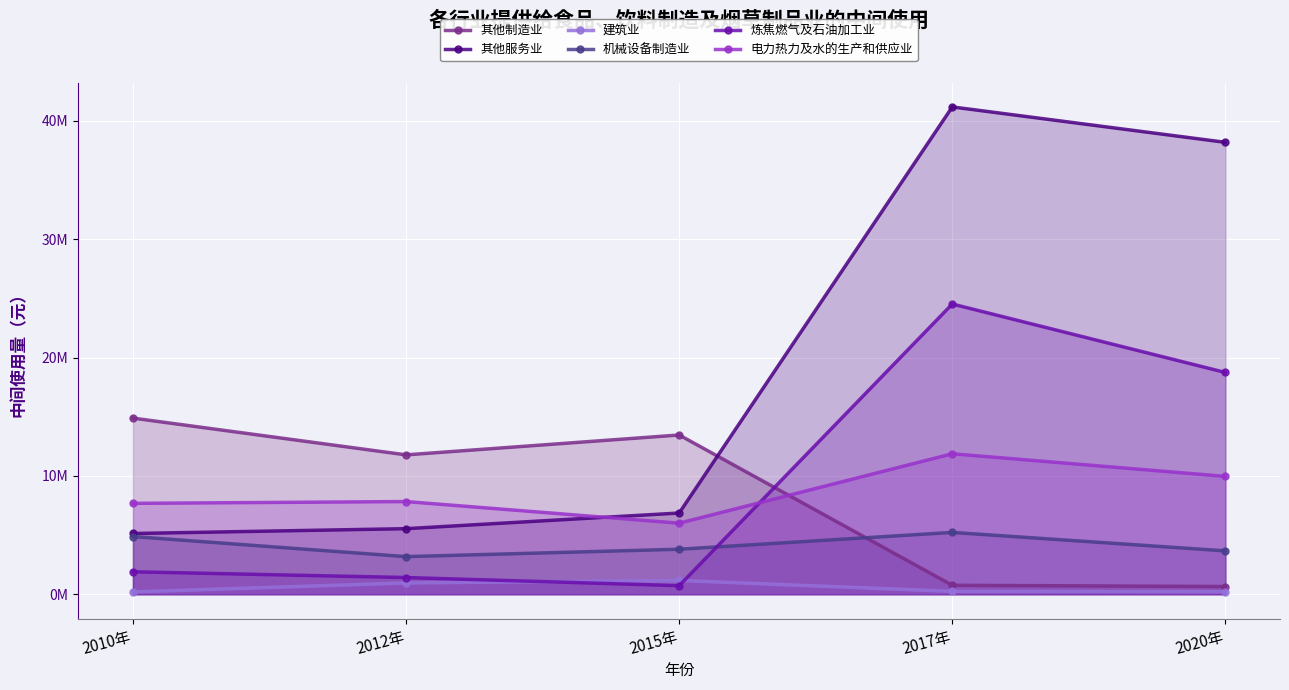

Which has a higher value, 2010年 or 2015年?

2010年